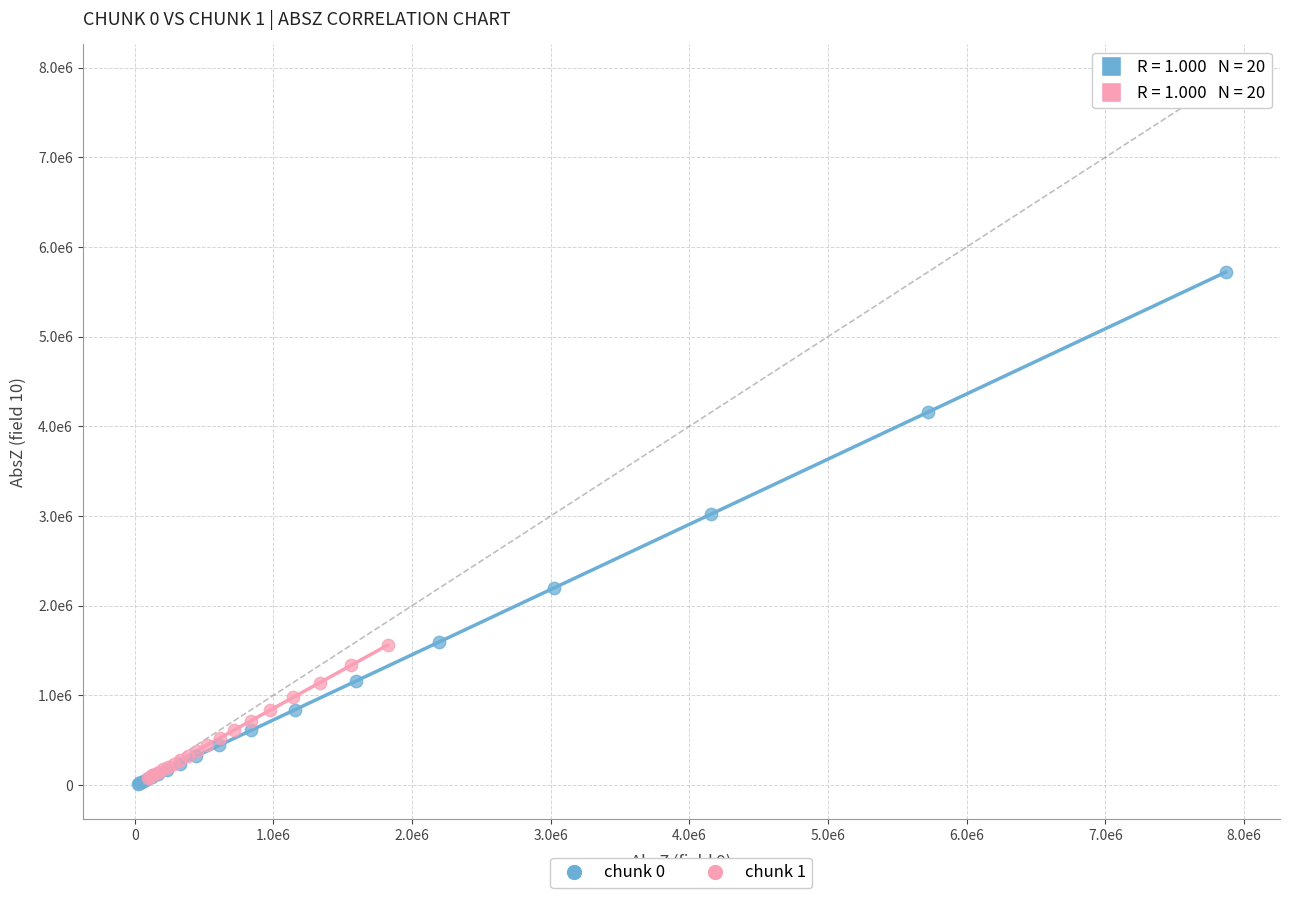

What are all the series names shown in the legend?

chunk 0, chunk 1